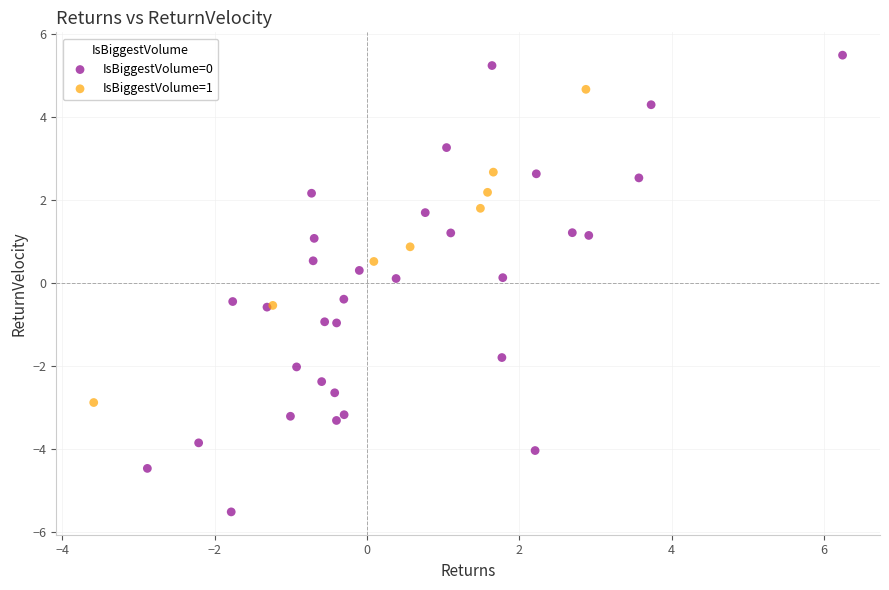

Which series contains the highest Y value?

IsBiggestVolume=0